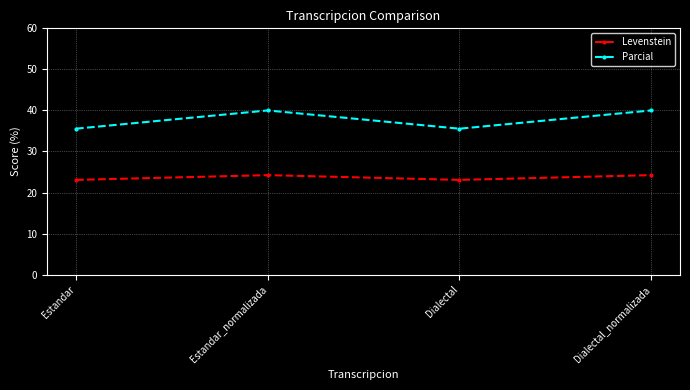

At which label does Levenstein first exceed 24?

Estandar_normalizada